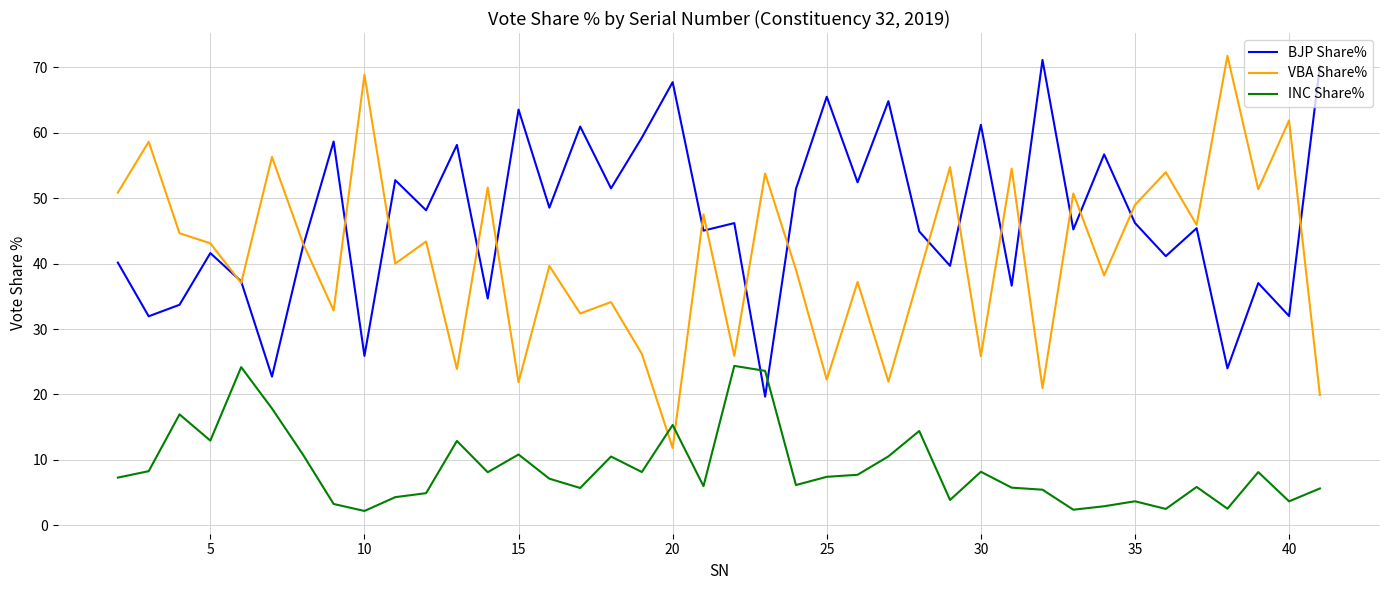

Which series has the largest range (max minus min)?

VBA Share%